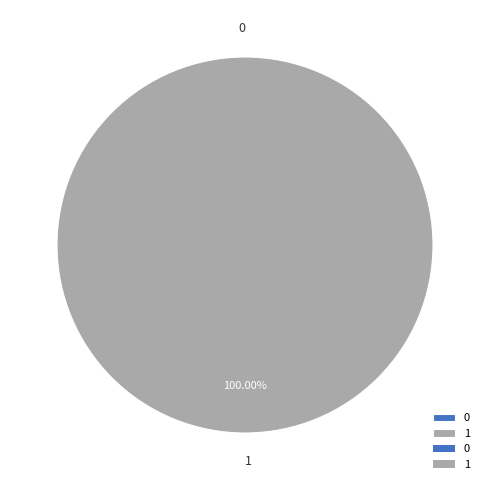

What percentage do 1 and 0 together represent?

100.0%